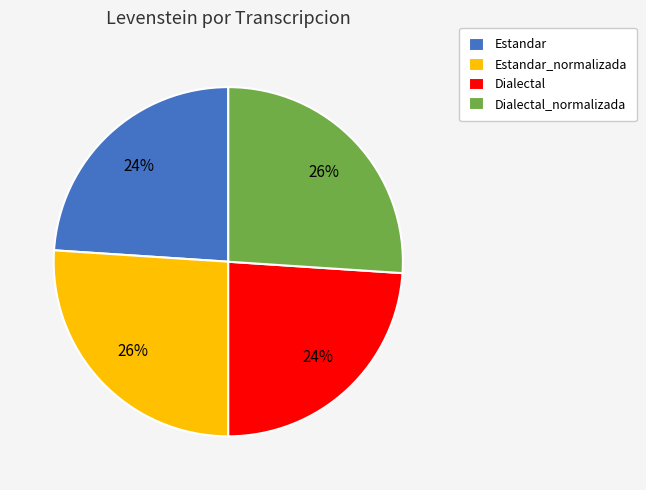

Is Estandar_normalizada the majority of the pie?

No